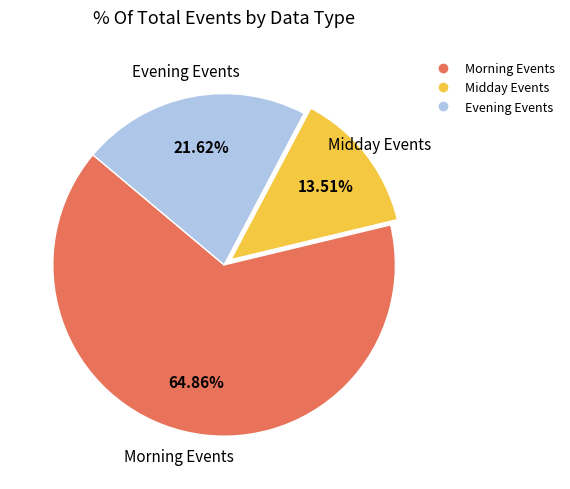

Is there a majority slice in this chart?

Yes